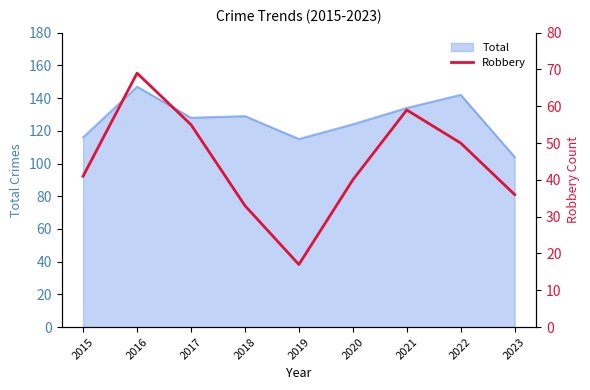

How many interior local peaks (higher than both neighbors) does the data have?

2